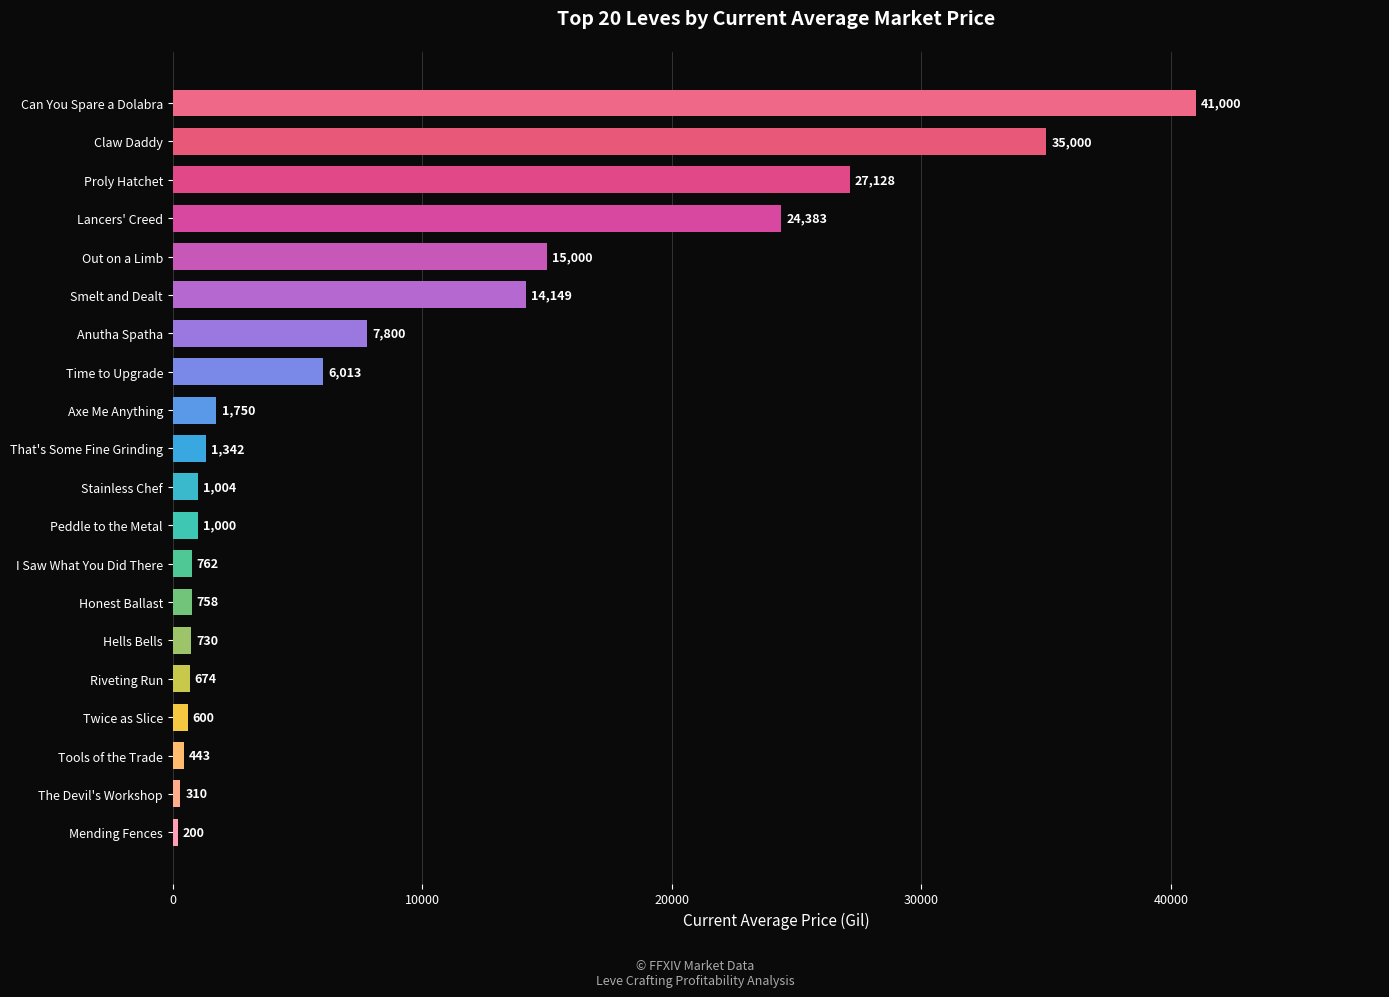

How many values are below 1342?

10